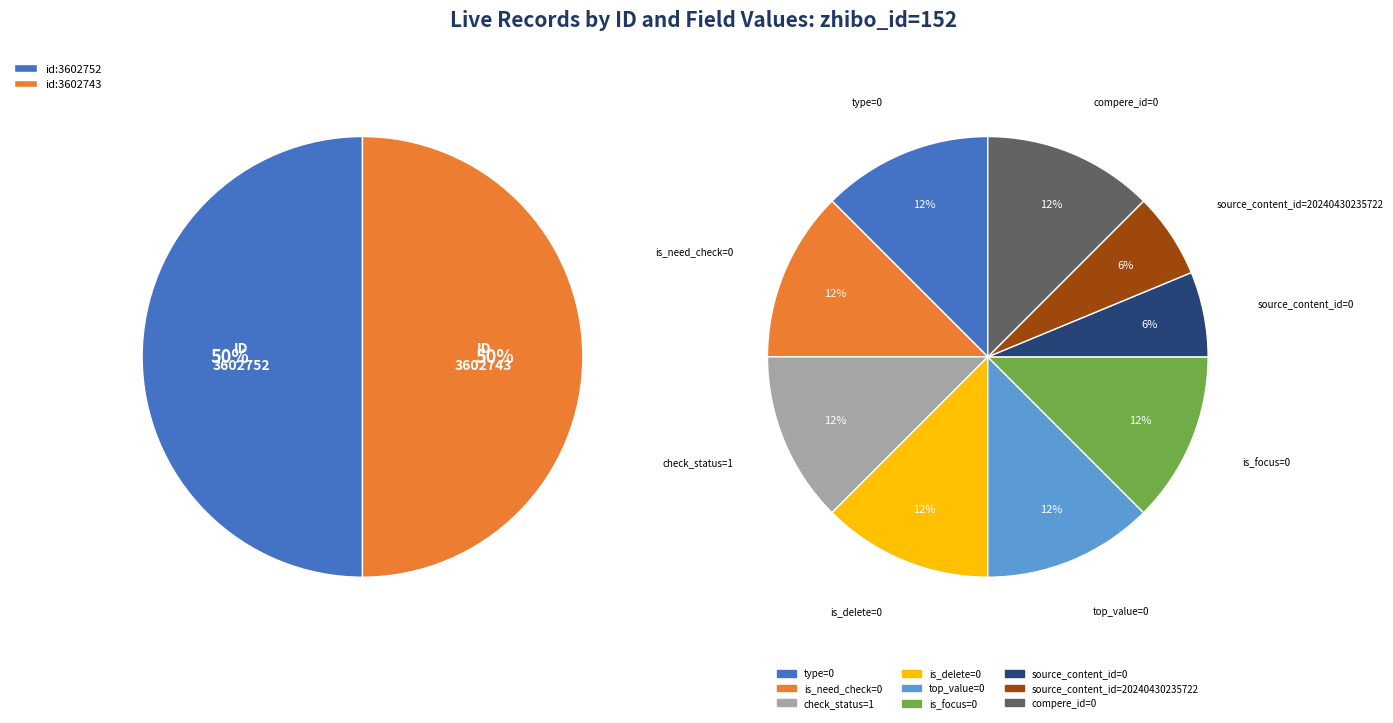

Which has a higher value, source_content_id or is_focus?

source_content_id